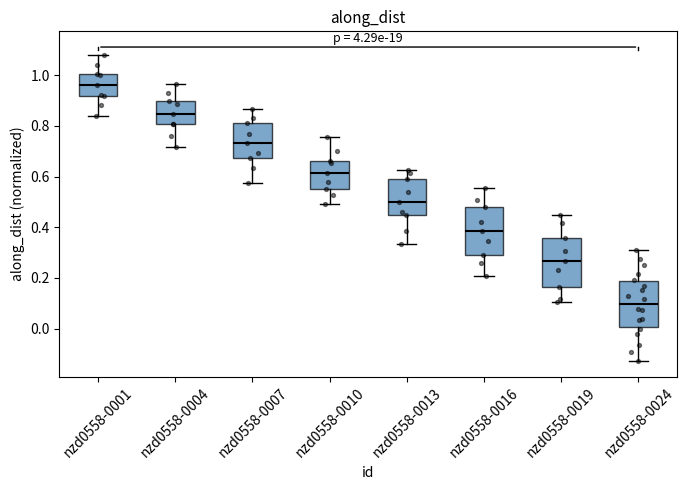

Reading left to right, transcribe this box plot: for each box, give where its median line is, the range the box spans, and where its two whiskers end, as read against the y-axis. The values are not printed on the chart, so give them approximately, as read against the axis.

nzd0558-0001: median 0.96, box 0.92 to 1.00, whiskers 0.84 to 1.08
nzd0558-0004: median 0.84, box 0.80 to 0.90, whiskers 0.72 to 0.96
nzd0558-0007: median 0.74, box 0.68 to 0.82, whiskers 0.58 to 0.86
nzd0558-0010: median 0.62, box 0.56 to 0.66, whiskers 0.50 to 0.76
nzd0558-0013: median 0.50, box 0.44 to 0.58, whiskers 0.34 to 0.62
nzd0558-0016: median 0.38, box 0.30 to 0.48, whiskers 0.20 to 0.56
nzd0558-0019: median 0.26, box 0.16 to 0.36, whiskers 0.10 to 0.44
nzd0558-0024: median 0.10, box 0.00 to 0.18, whiskers -0.12 to 0.30